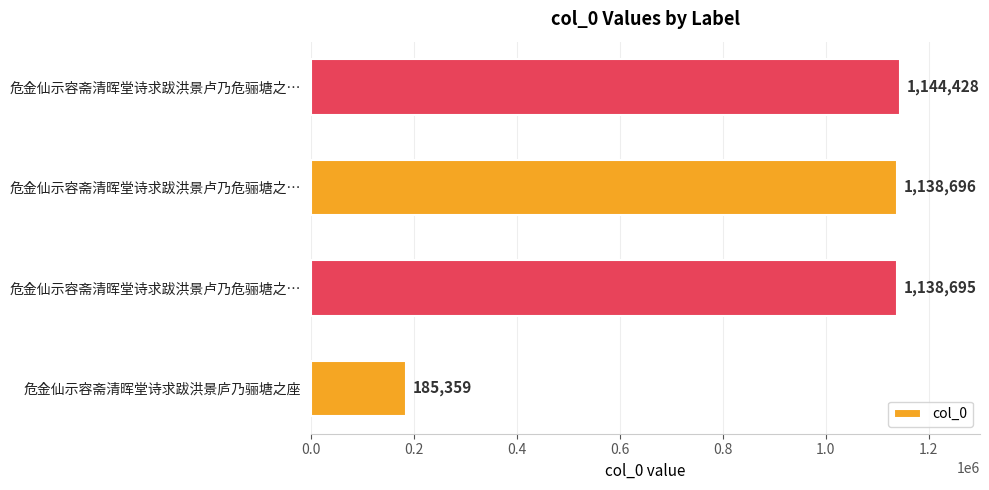

How many series are shown in this chart?

1